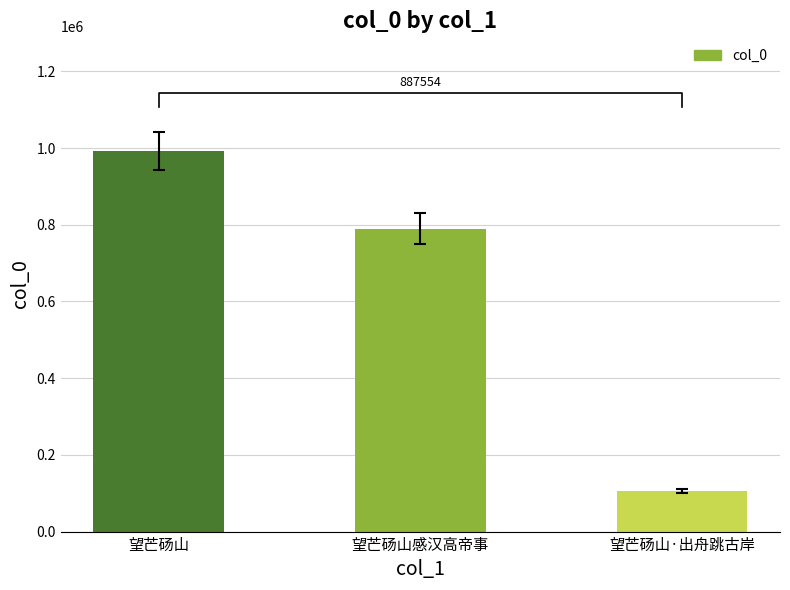

Is it true that the value at 望芒砀山 is 1419034?

False